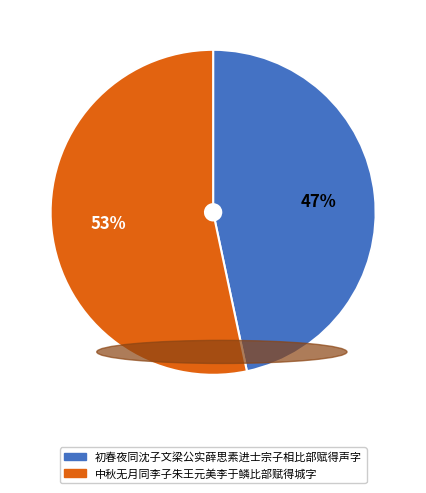

Which category has the smallest portion of the pie?

初春夜同沈子文梁公实薛思素进士宗子相比部赋得声字